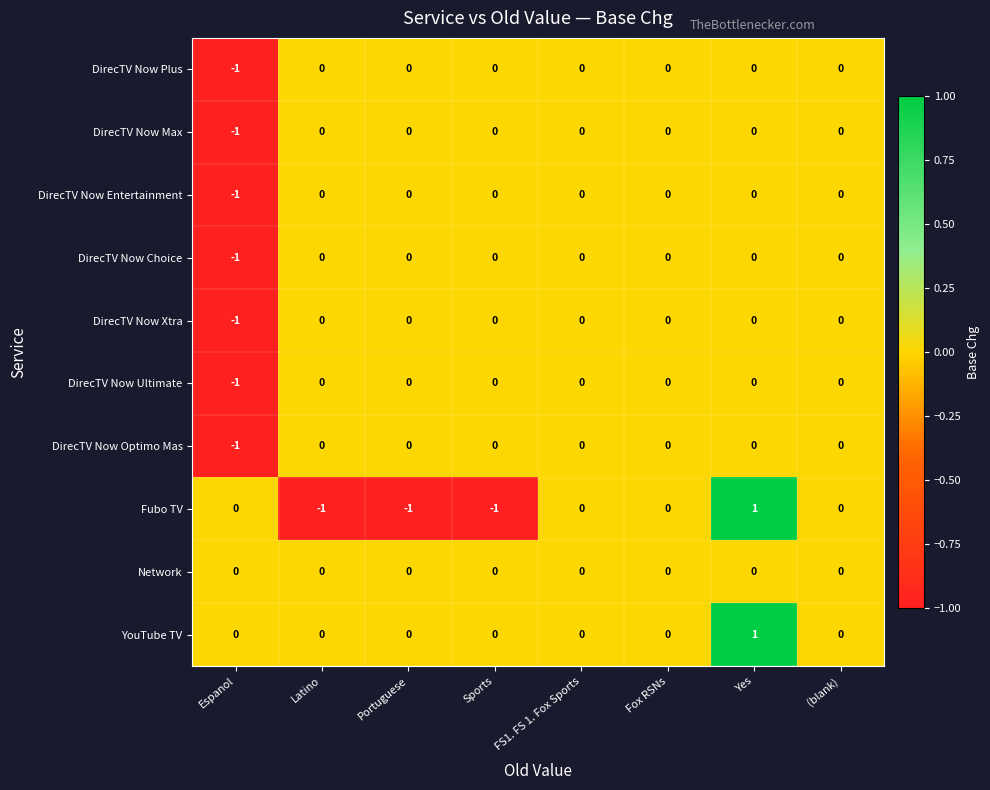

At which label does DirecTV Now Choice reach its minimum?

Espanol